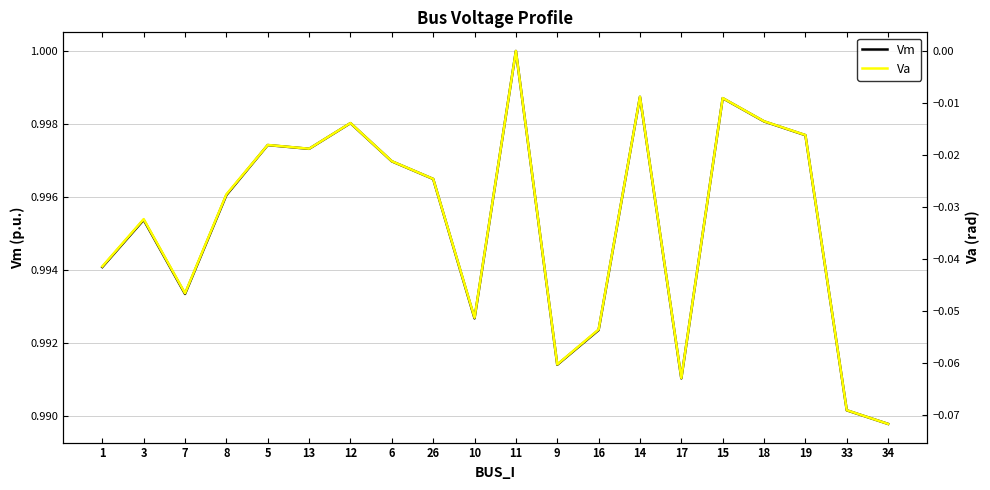

Rank the series by their average value, from highest to lowest.

Vm, Va